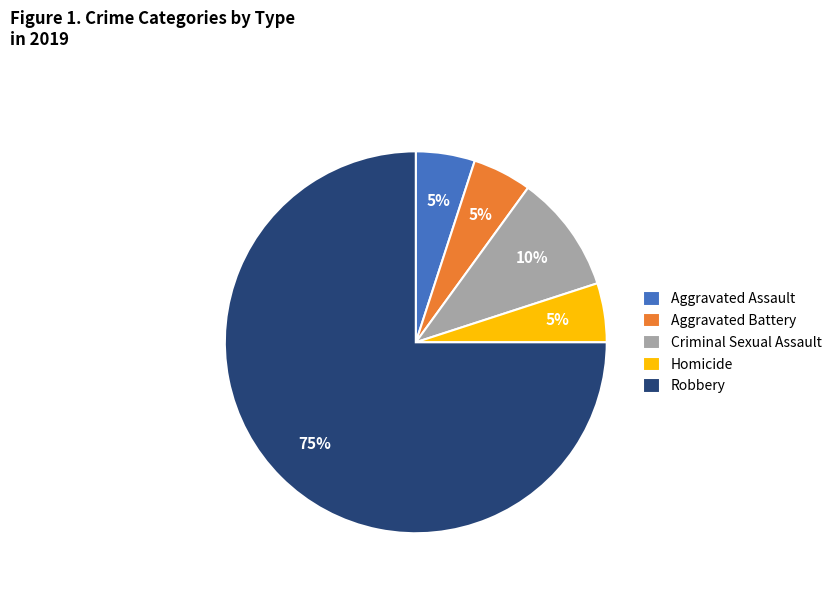

Between Criminal Sexual Assault and Homicide, which is larger?

Criminal Sexual Assault